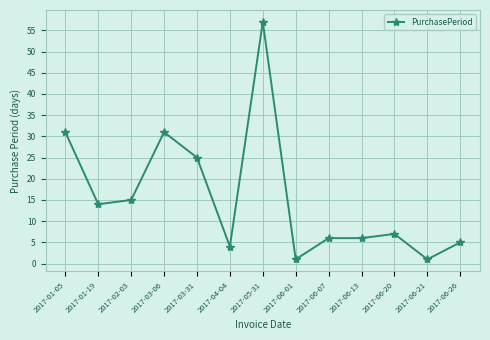

What is the label of the 6th point from the left?

2017-04-04